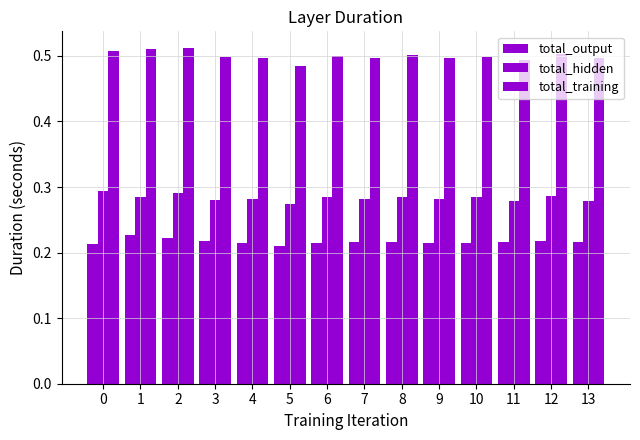

How many bars are there in total?

42